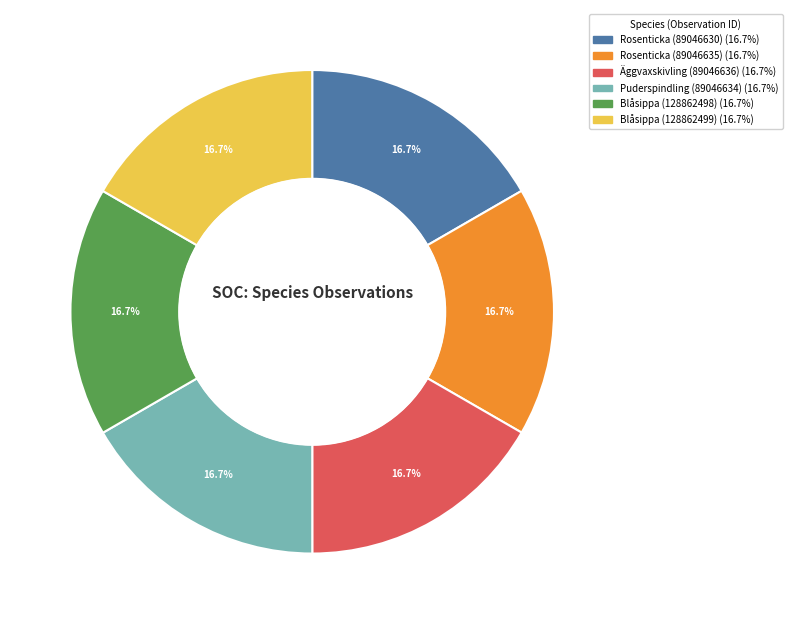

What percentage do Blåsippa (128862499) and Rosenticka (89046630) together represent?

33.3%